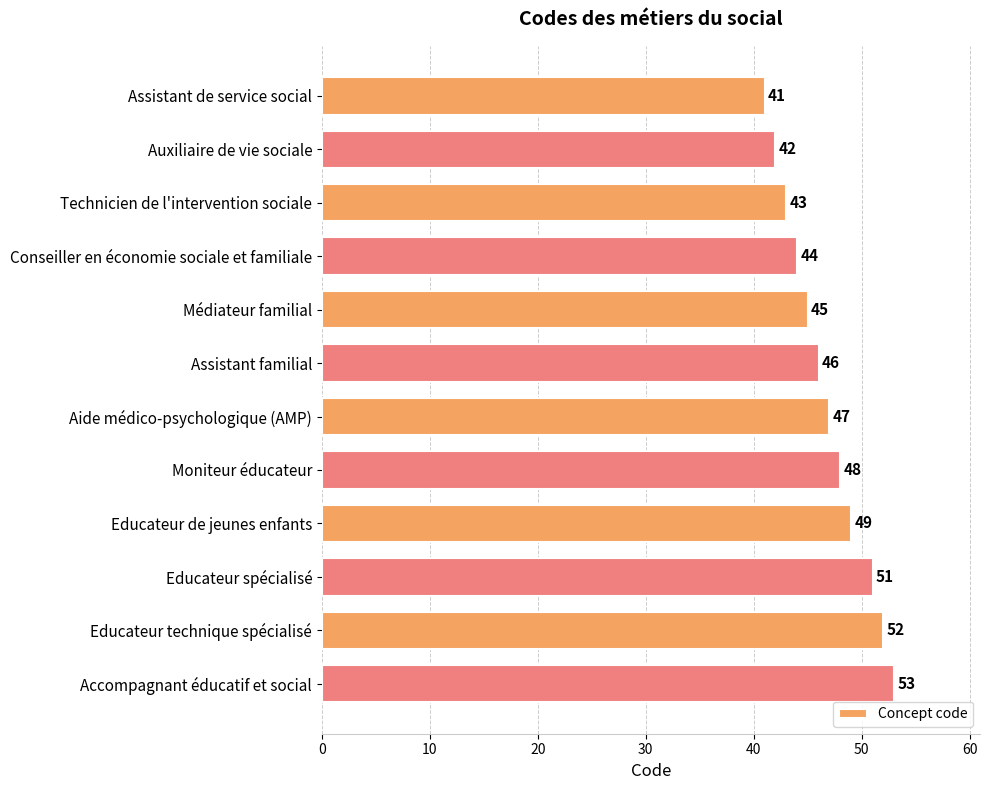

Which has a higher value, Educateur spécialisé or Assistant de service social?

Educateur spécialisé